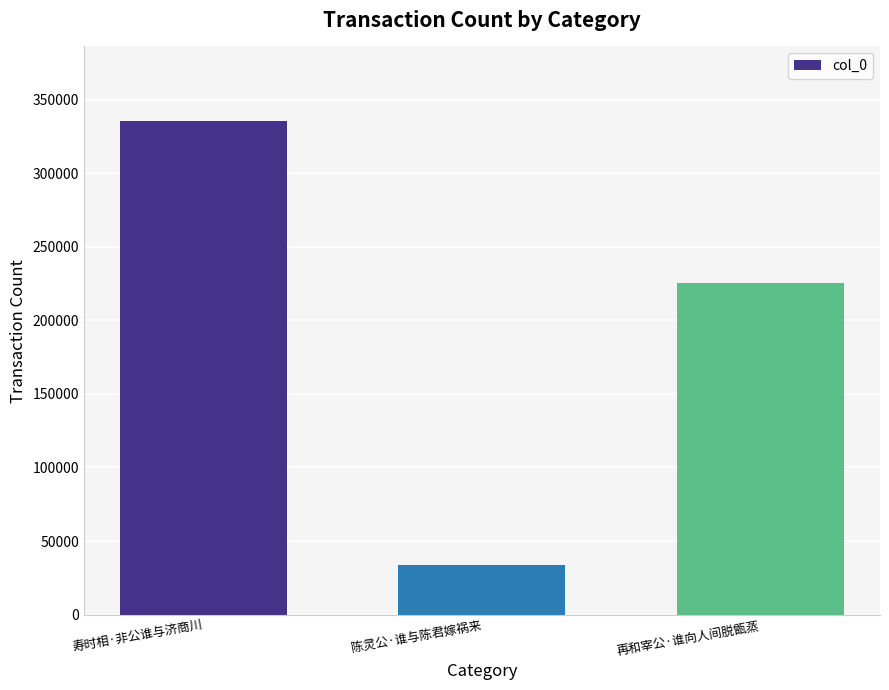

What is the change in value from 寿时相·非公谁与济商川 to 陈灵公·谁与陈君嫁祸来?

-301789